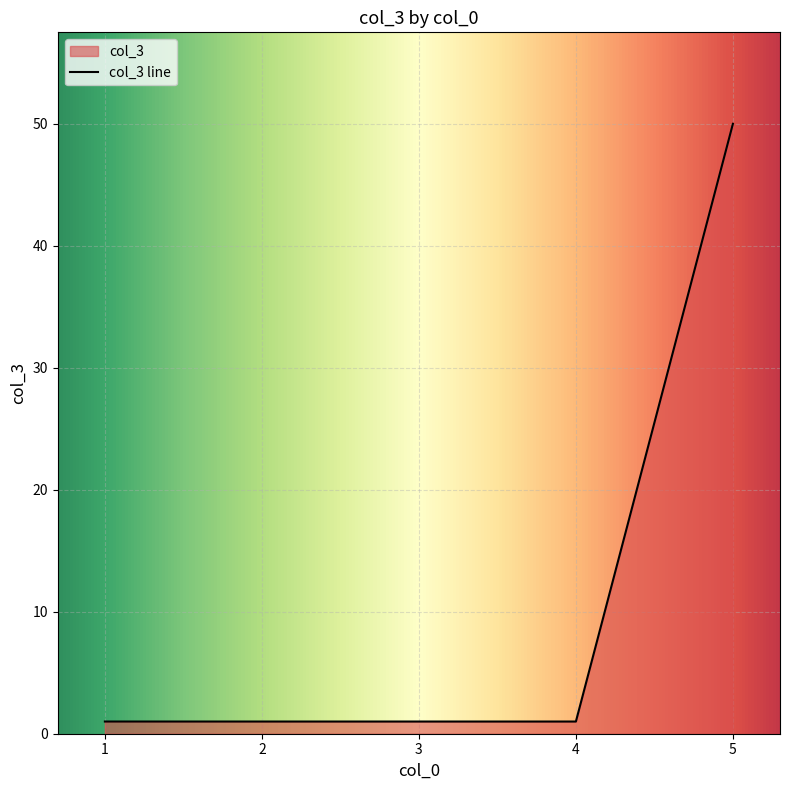

Is this an area chart (filled region under the line)?

No